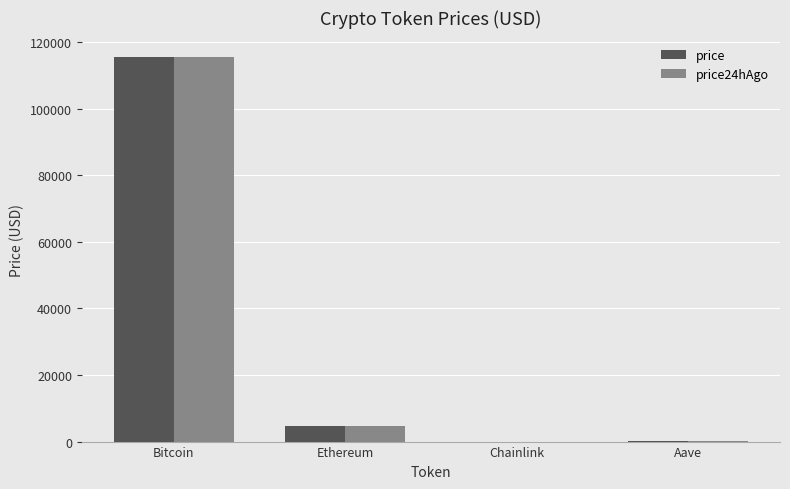

Where is price24hAgo nearest to the value 57772?

Ethereum